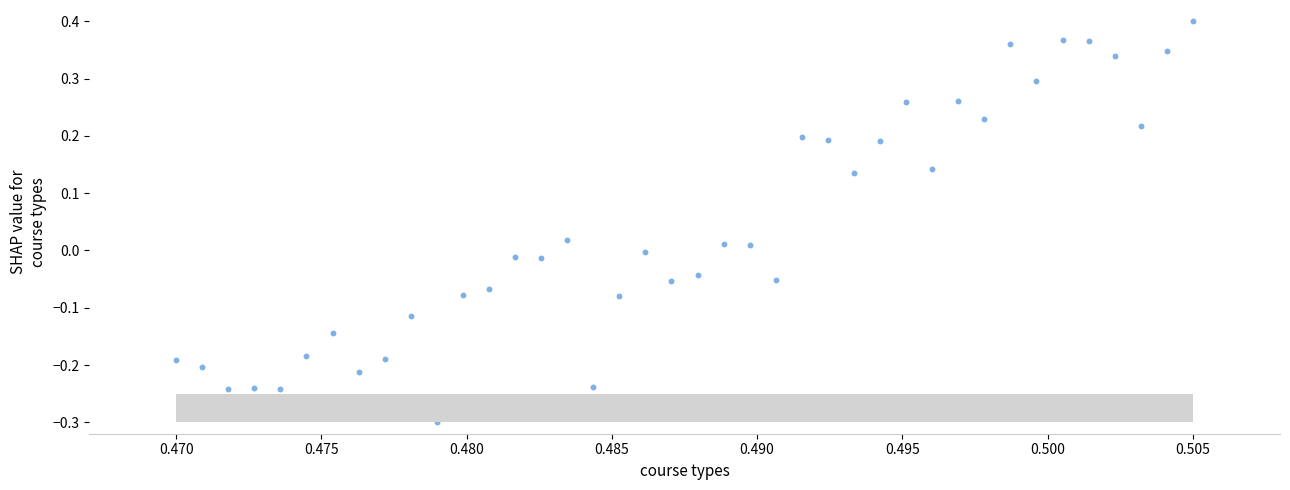

What is the range of Y values (max minus min)?

0.7